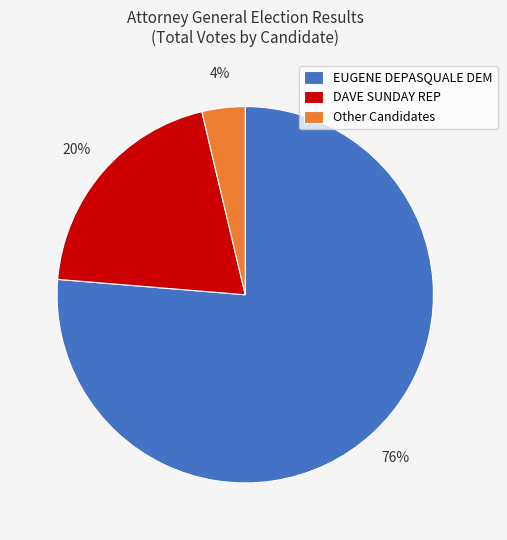

Does any single category account for the majority?

Yes